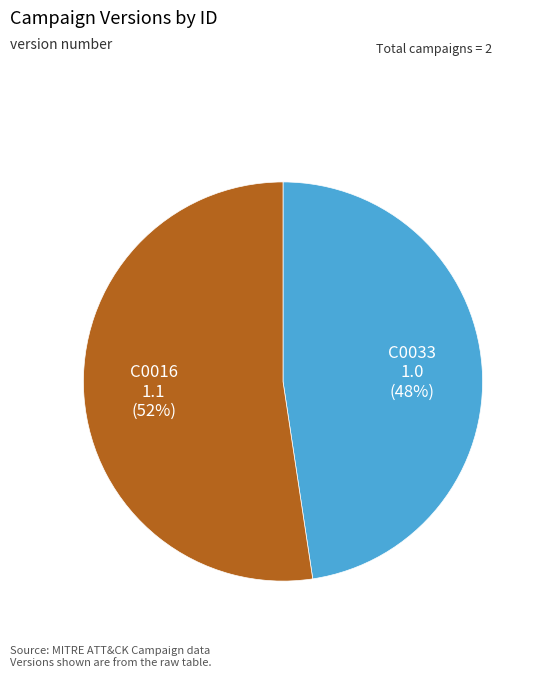

To the nearest percent, what is the average slice percentage?

50%